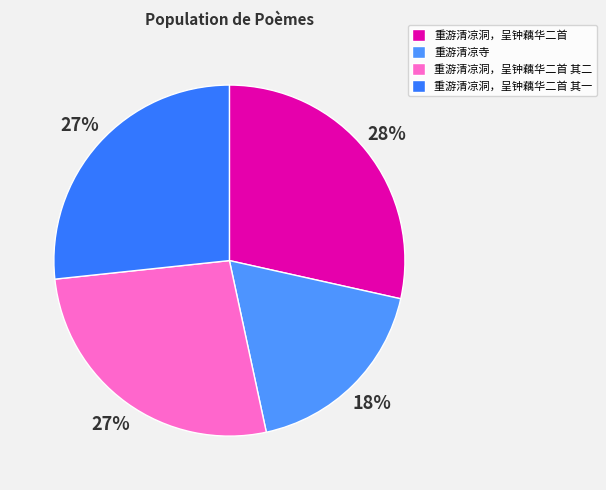

What percentage is NOT represented by 重游清凉洞，呈钟藕华二首?

71.5%